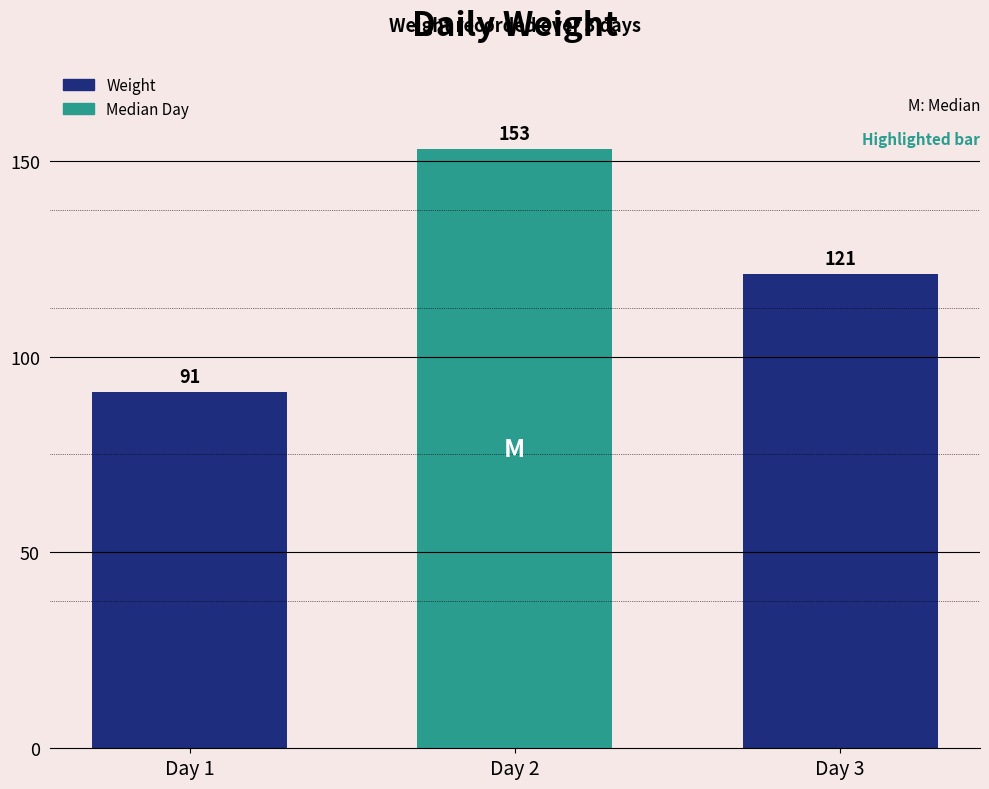

What is the change in value from Day 1 to Day 3?

+30